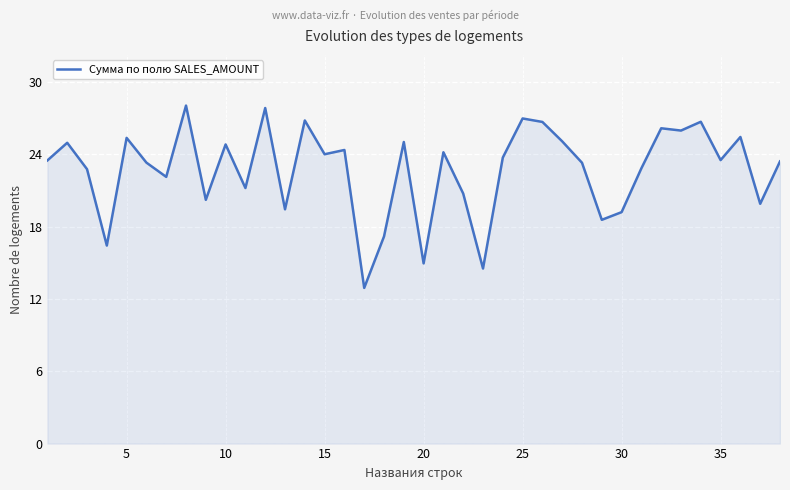

What is the smallest value displayed?

12.9